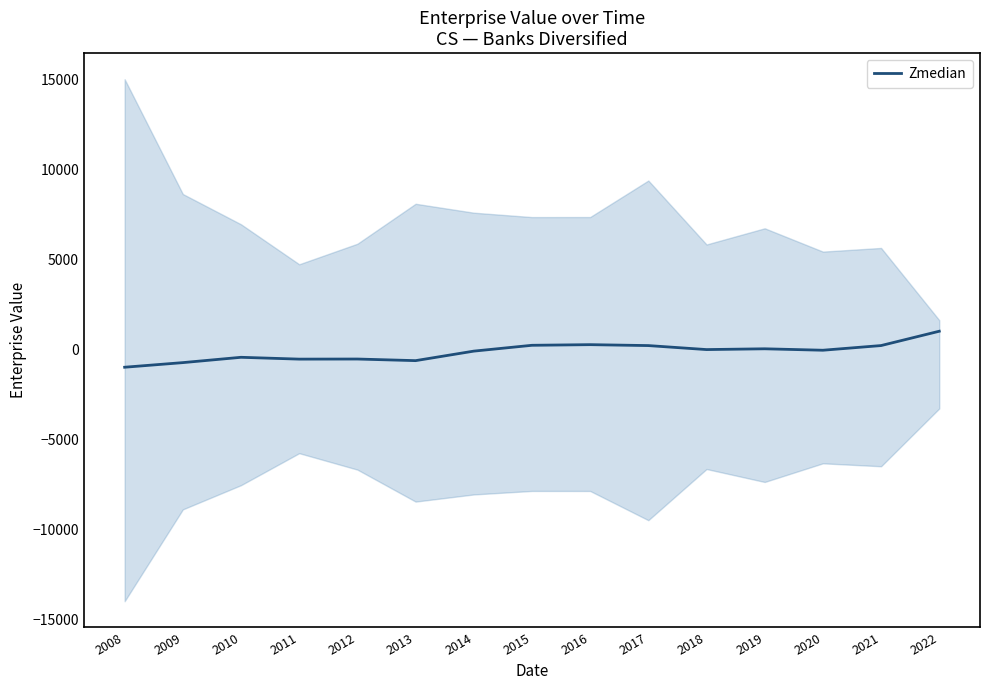

Rank the categories by value from highest to lowest.

2022, 2016, 2015, 2021, 2017, 2019, 2018, 2020, 2014, 2010, 2012, 2011, 2013, 2009, 2008